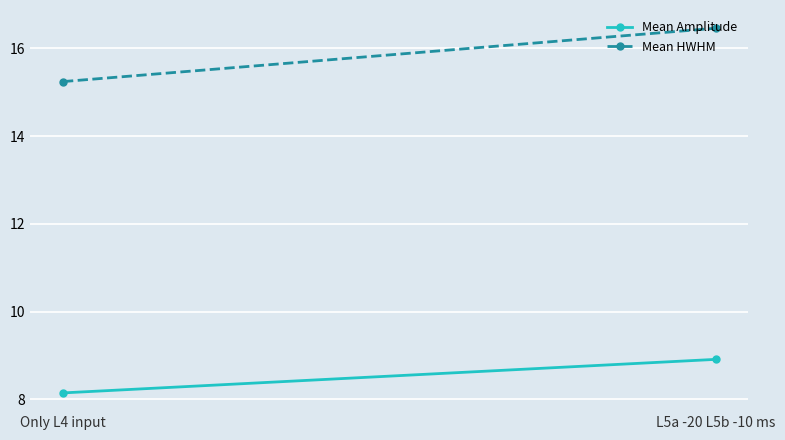

Reading right to left, what are all the values shown in this chart?

Mean Amplitude: 8.9	8.1
Mean HWHM: 16.5	15.2